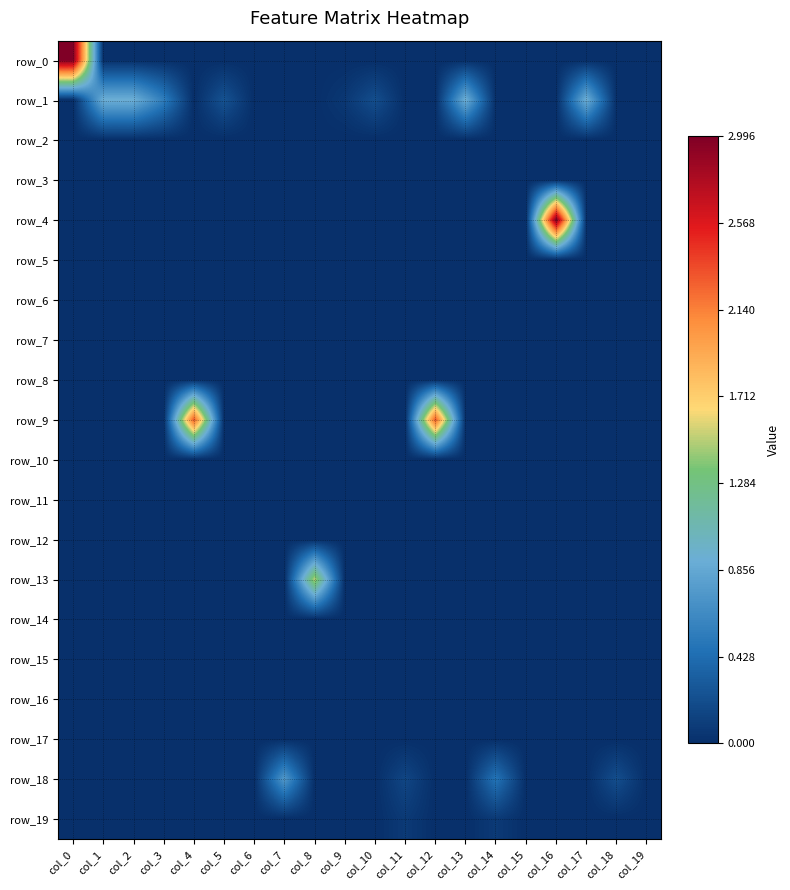

Which series has the largest range (max minus min)?

row_0